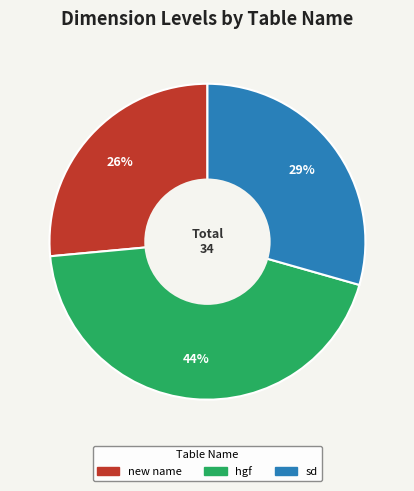

True or false: new name accounts for 26% of the total.

True